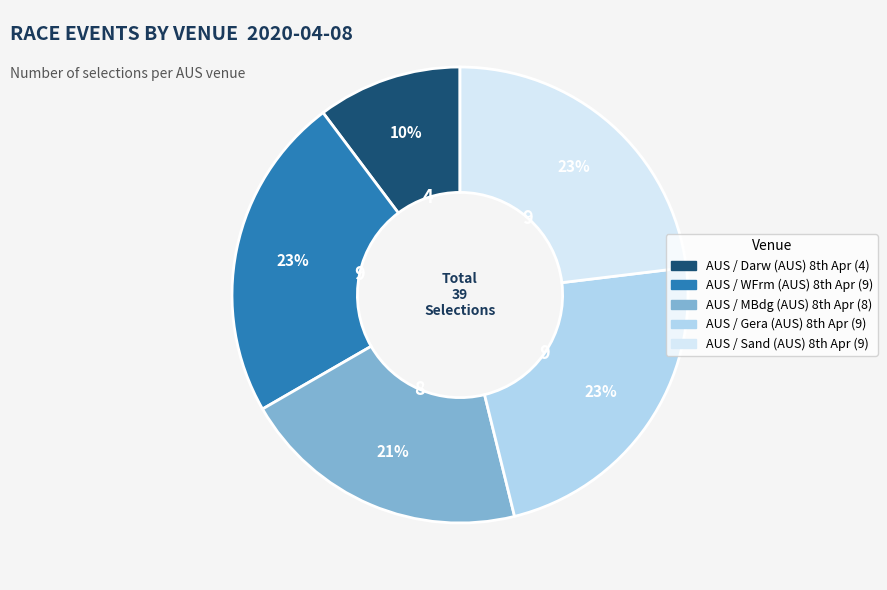

Count the number of slices in the pie.

5